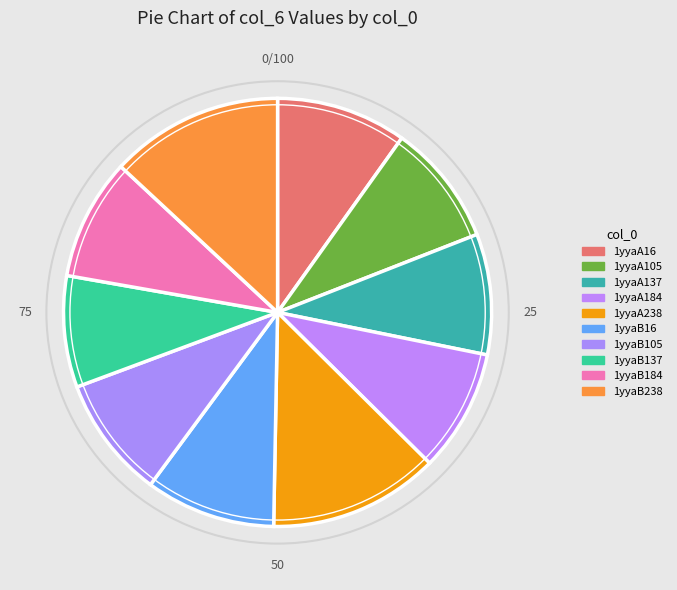

To the nearest percent, what is the difference between the largest and smallest slice percentages?

5%